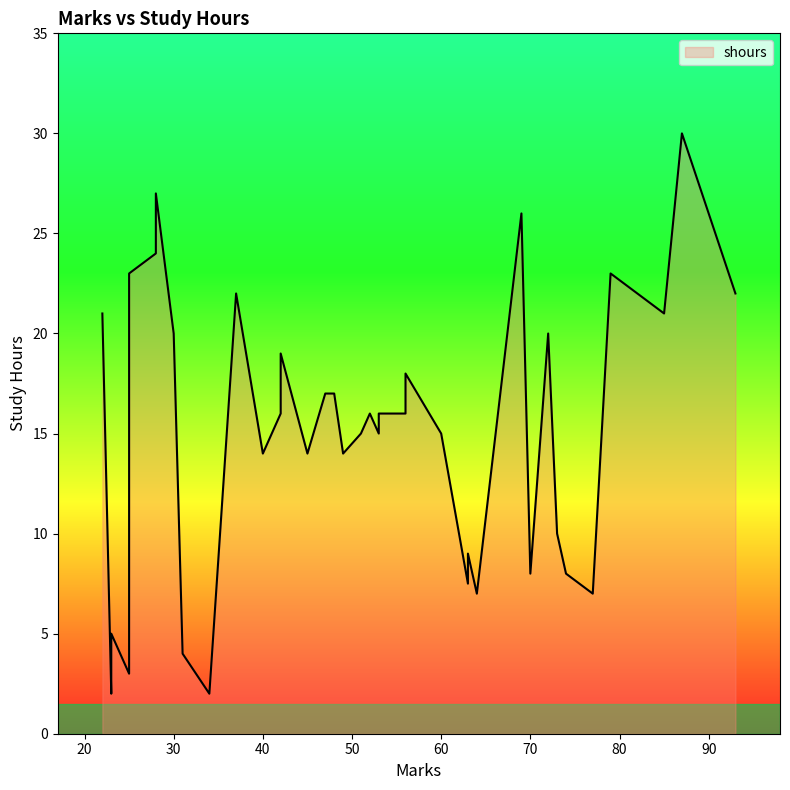

True or false: the data shows 28.8 at 72.

False